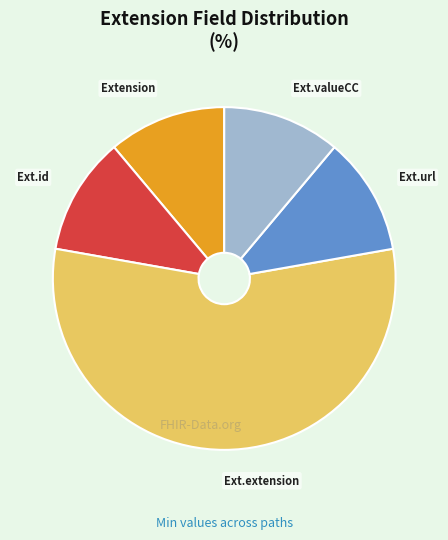

Is there a majority slice in this chart?

Yes